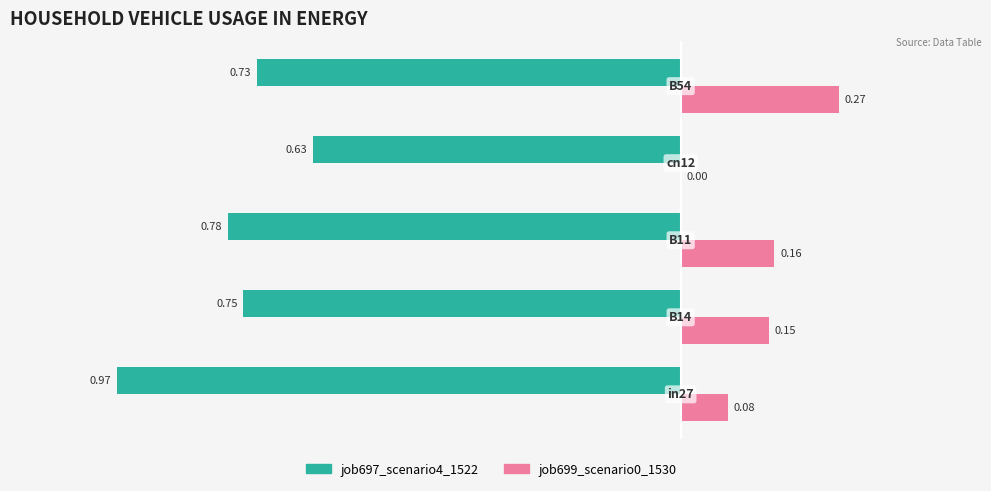

What is the sum of all job699_scenario0_1530 values?

0.7